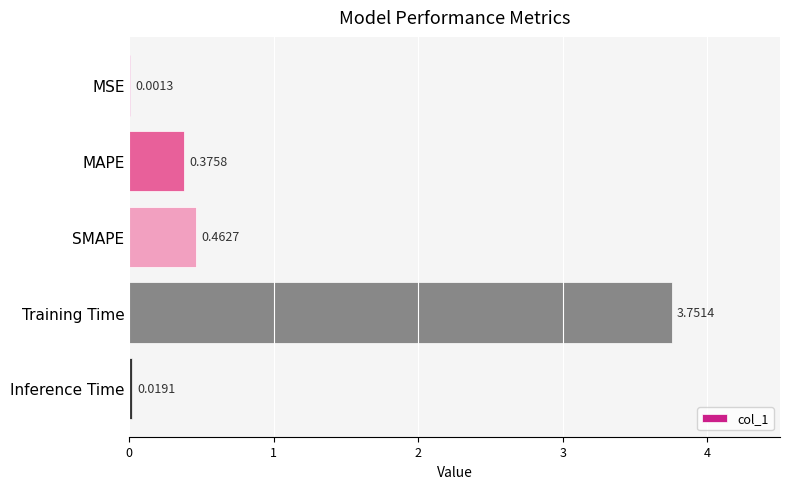

Which category has the highest value across all series?

Training Time